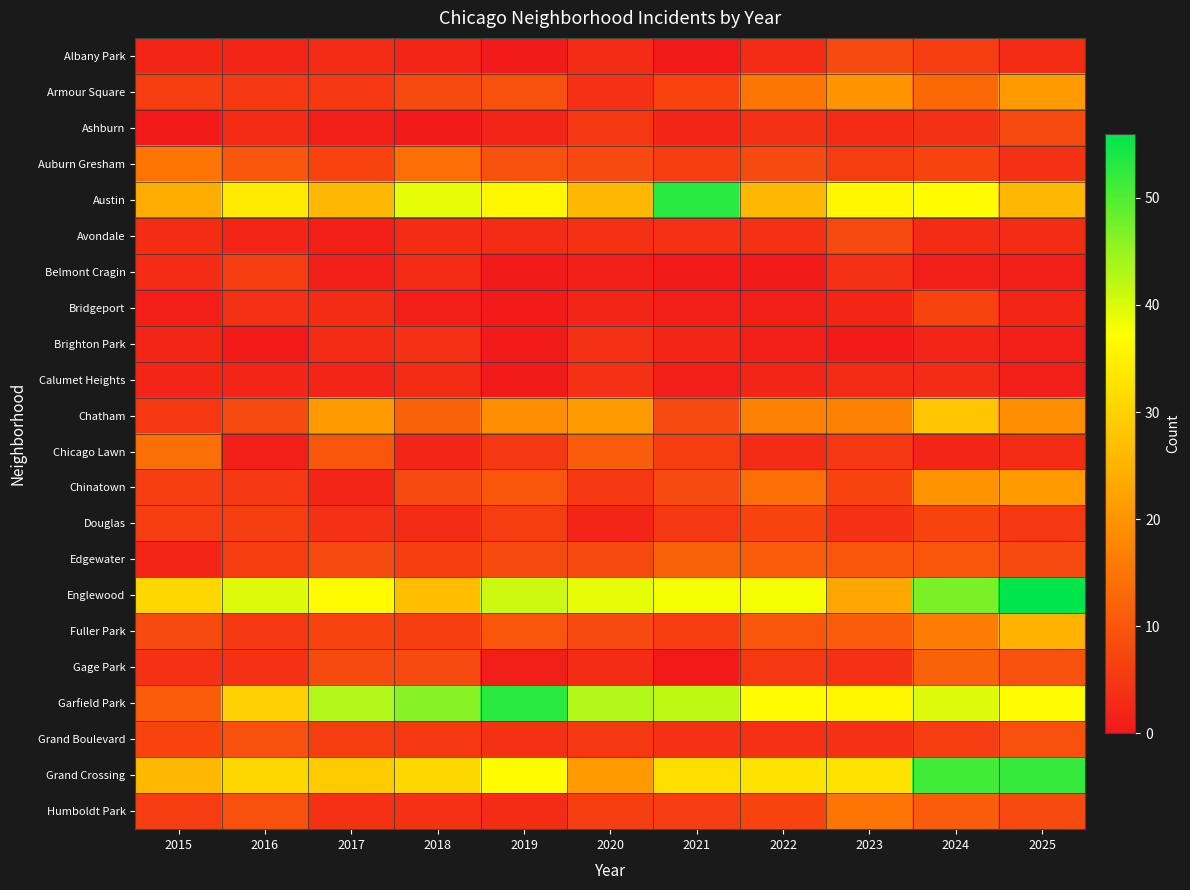

At how many categories does at least one series exceed 2?

11